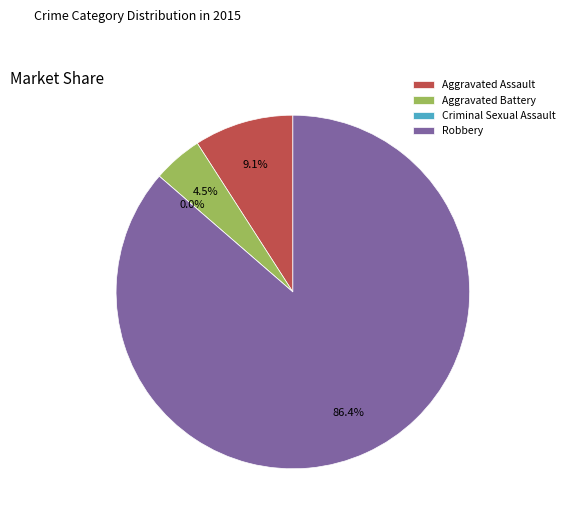

What is the largest slice in the pie chart?

Robbery